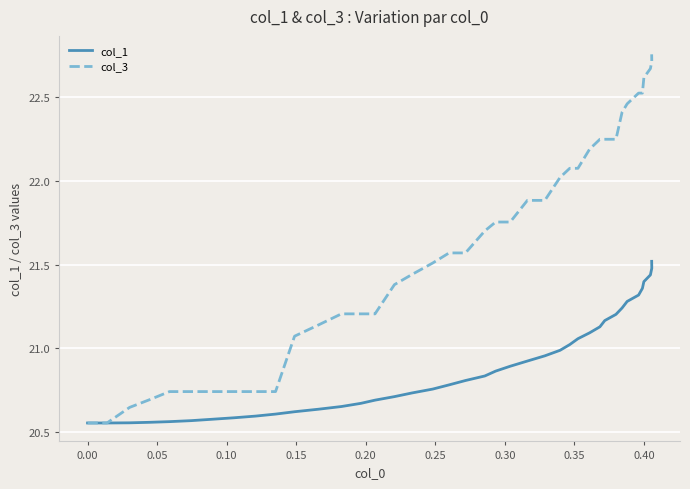

Count the number of categories in the chart.

40